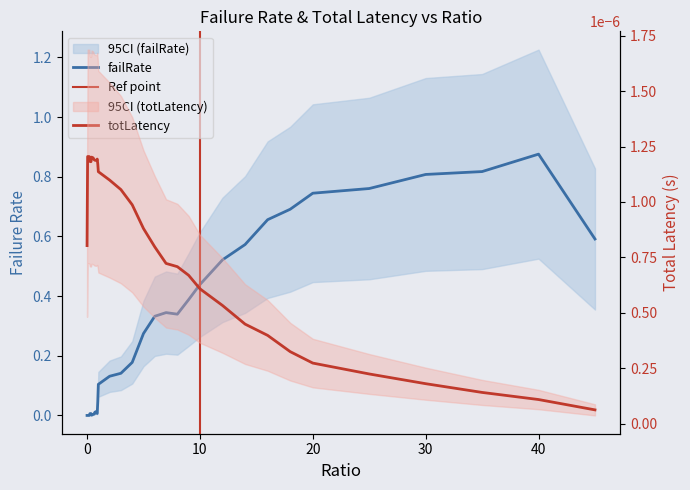

Is it true that totLatency equals 0.0 at 0.8?

False